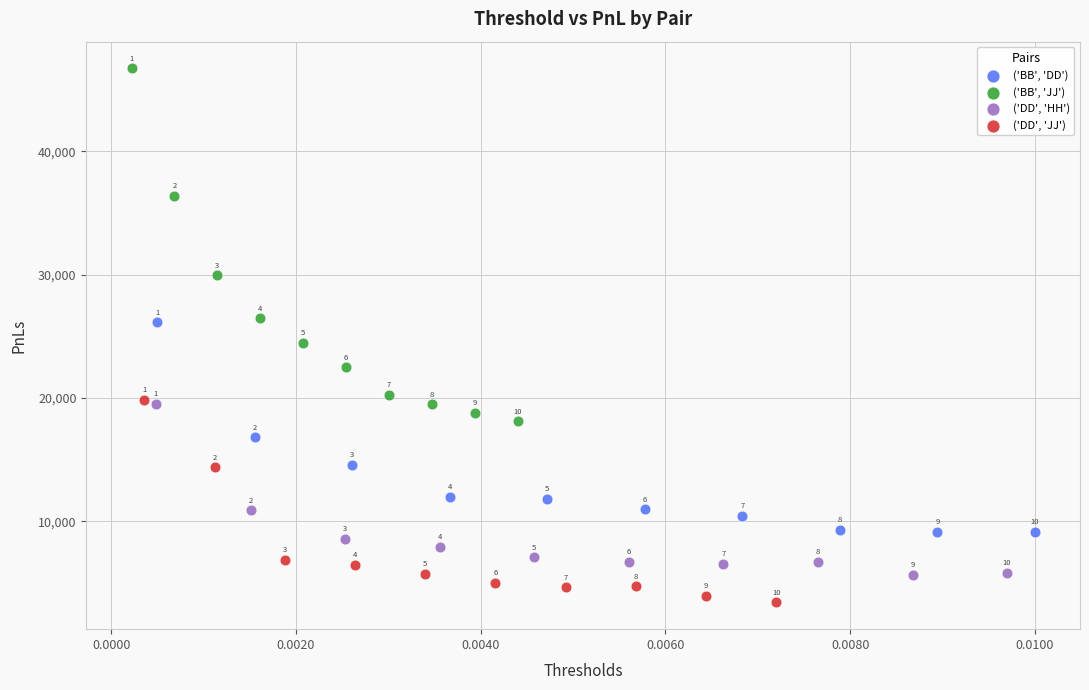

Which series reaches the minimum Y coordinate?

('DD', 'JJ')